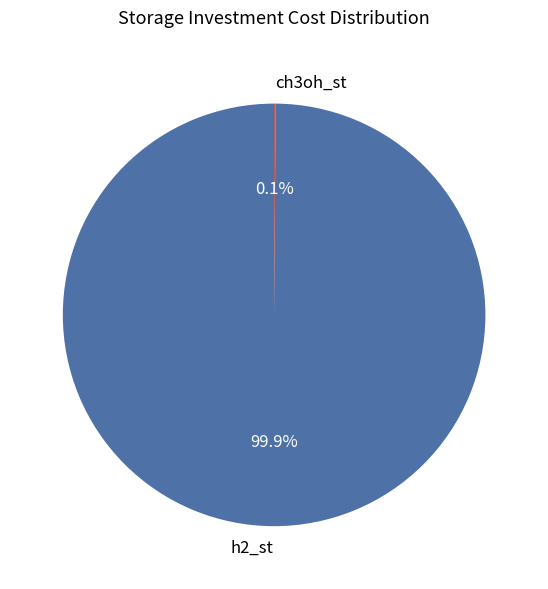

What percentage is the h2_st slice, to the nearest percent?

100%